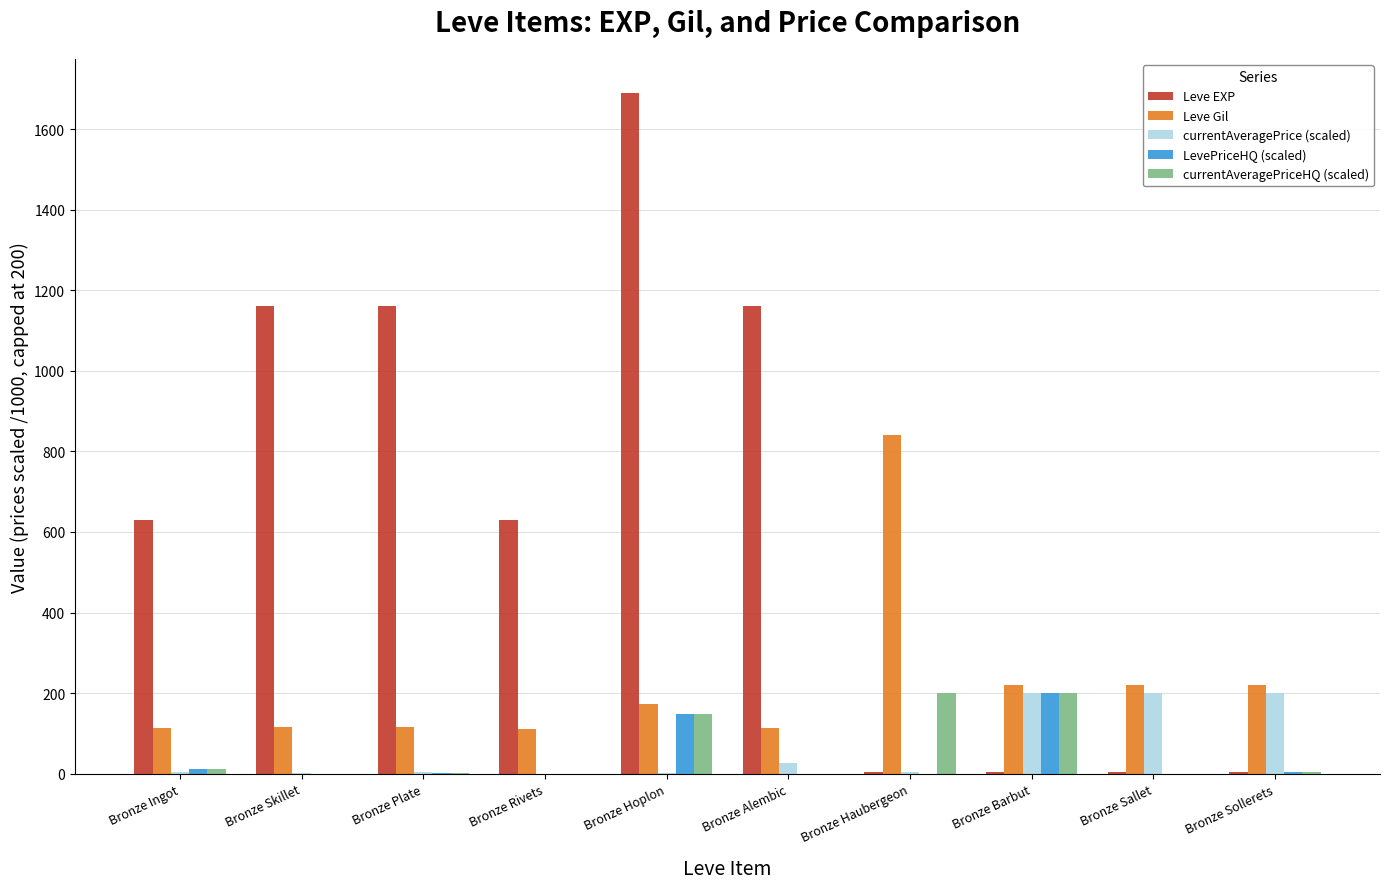

What is the sum of all LevePriceHQ (scaled) values?

363.9